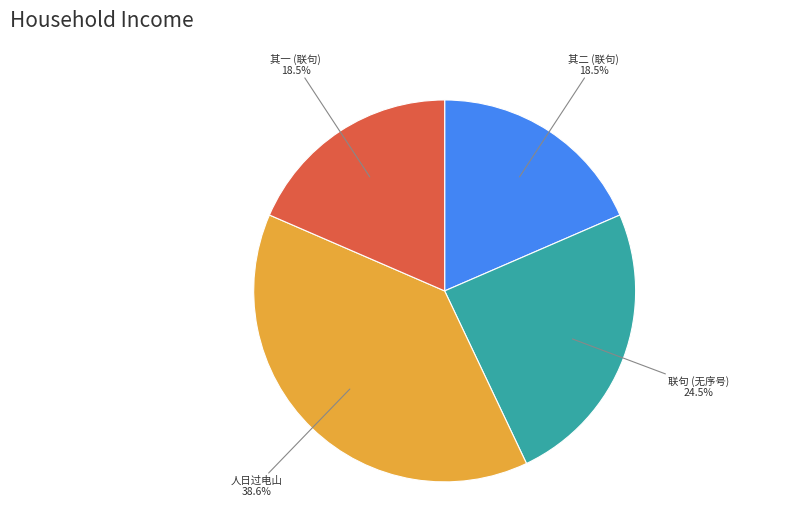

How many segments does this pie chart have?

4